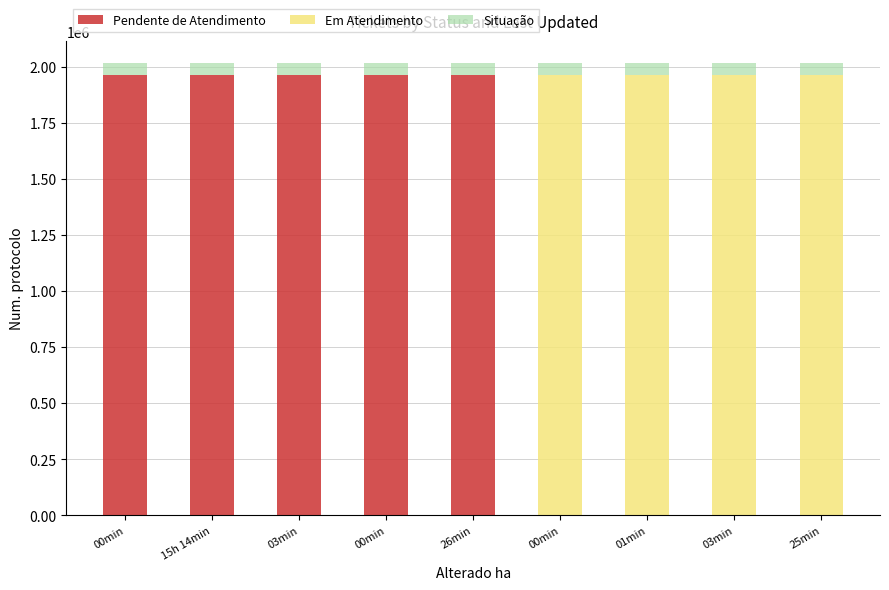

Where does the Pendente de Atendimento series first go above 1964688?

00min